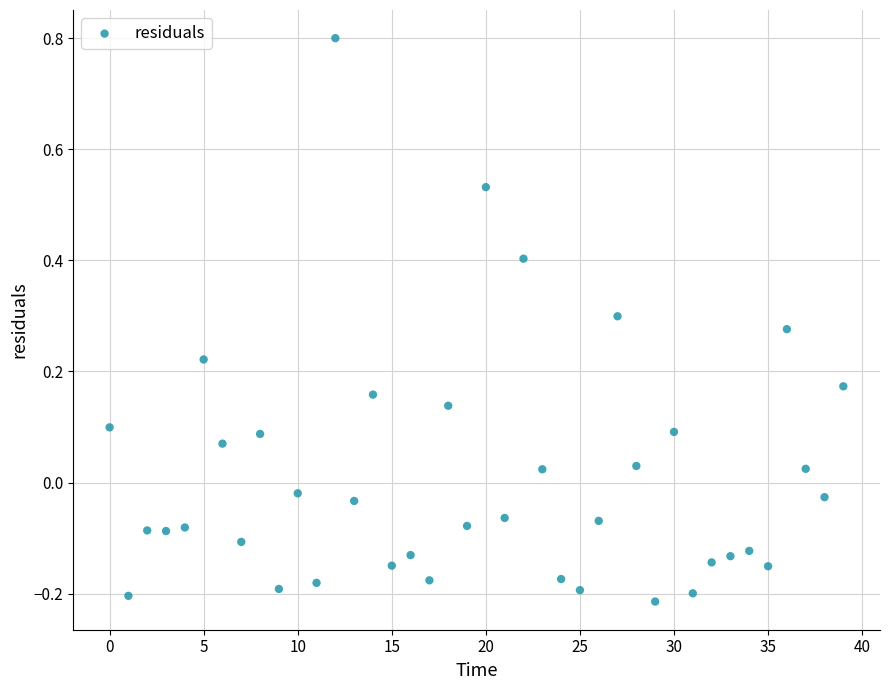

What is the range of Y values (max minus min)?

1.0